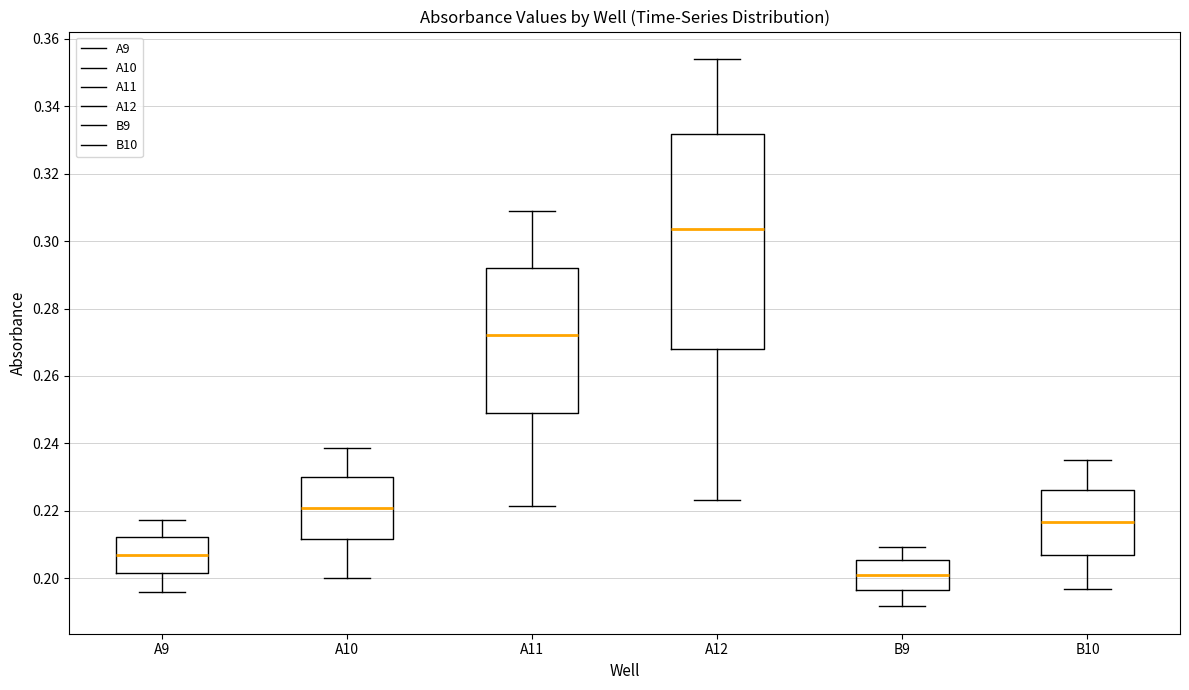

Comparing the boxes themselves (not the whiskers), which one is the tallest?

A12